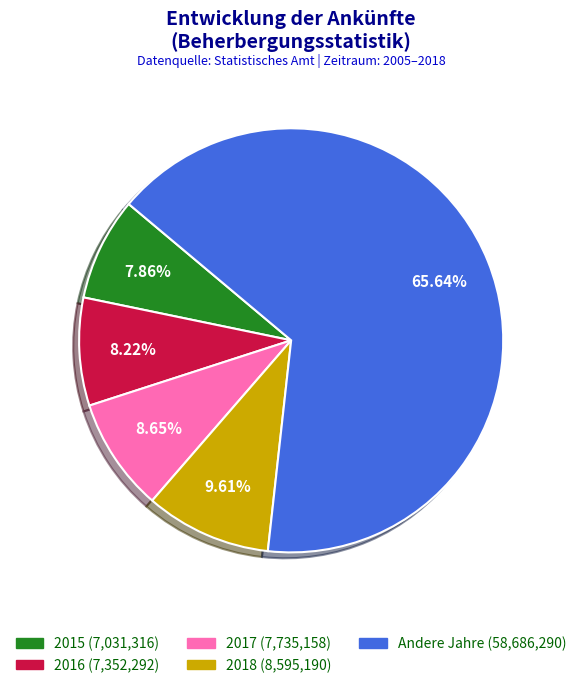

Is there any slice that represents more than half of the pie?

Yes